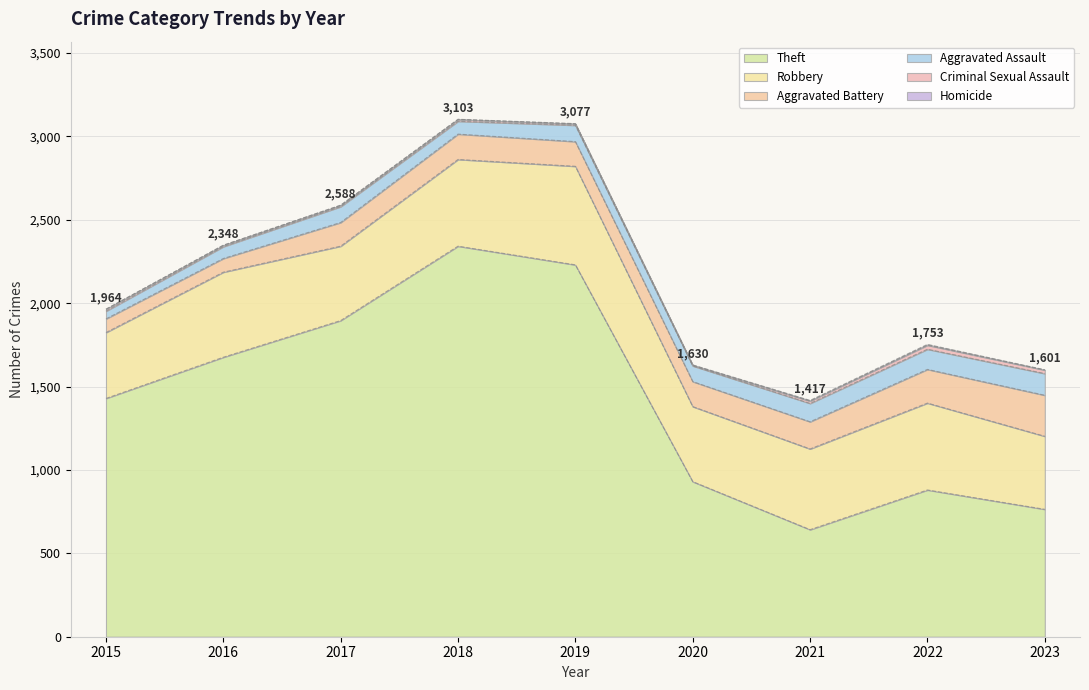

Does the chart display data point markers on the line(s)?

No